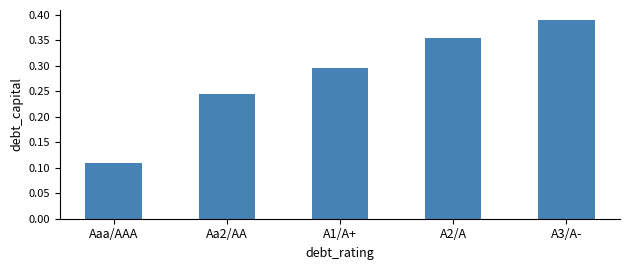

What position from the left is Aaa/AAA?

1